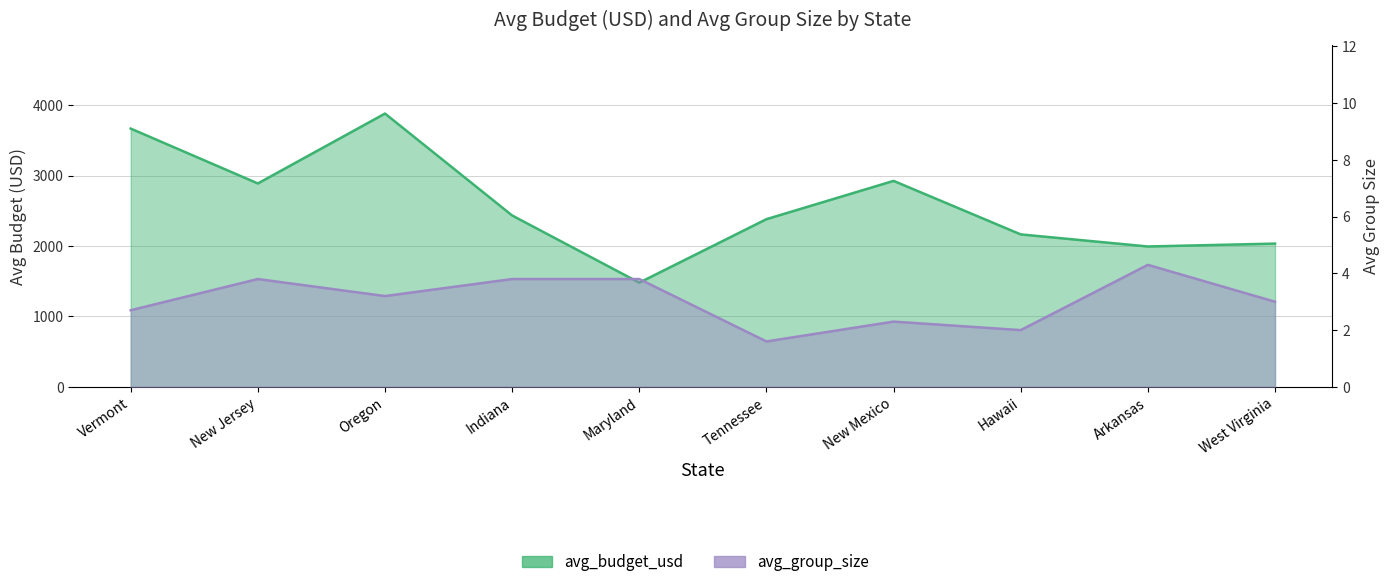

True or false: avg_budget_usd and avg_group_size intersect in this chart.

False